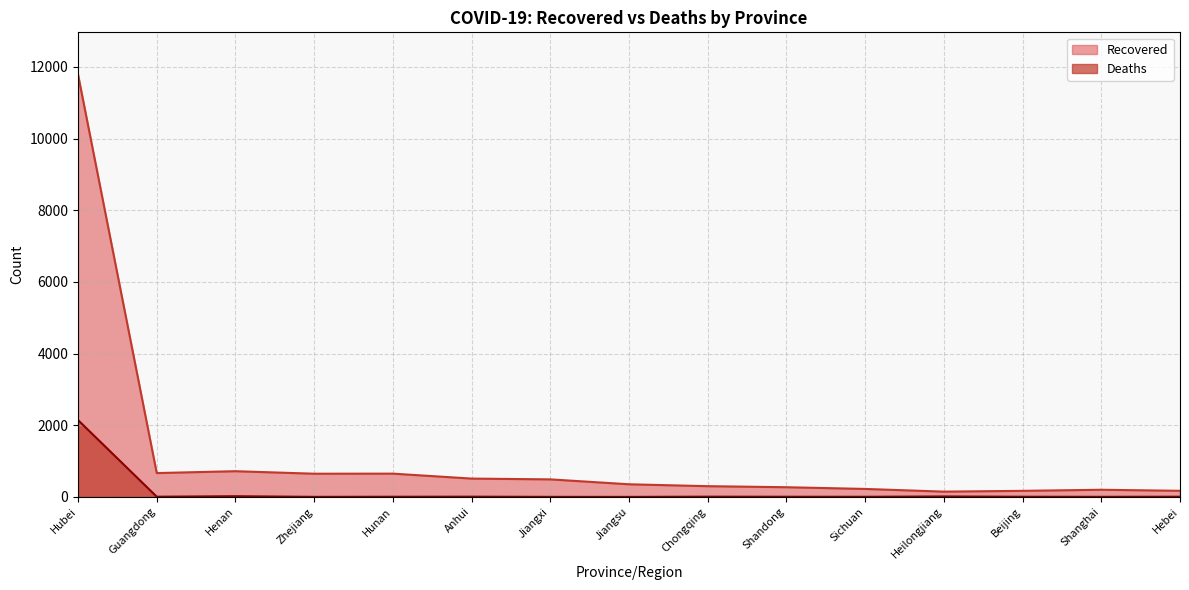

At how many categories does at least one series exceed 11421?

1